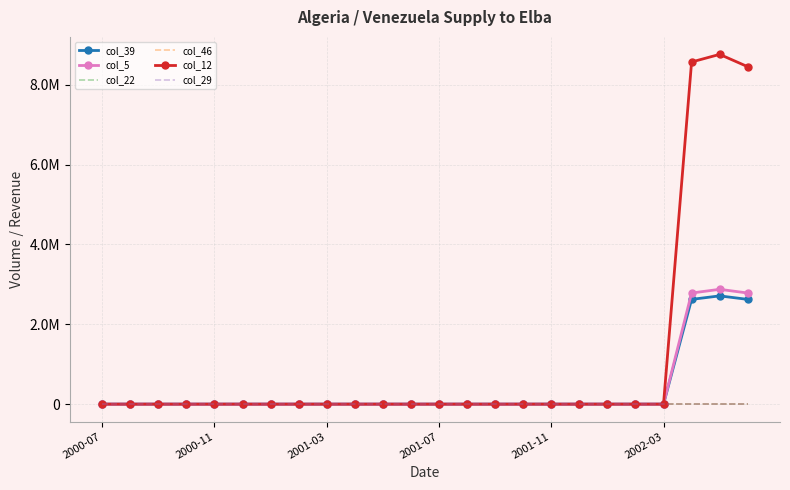

Rank the series by their maximum value, from lowest to highest.

col_22, col_46, col_29, col_39, col_5, col_12